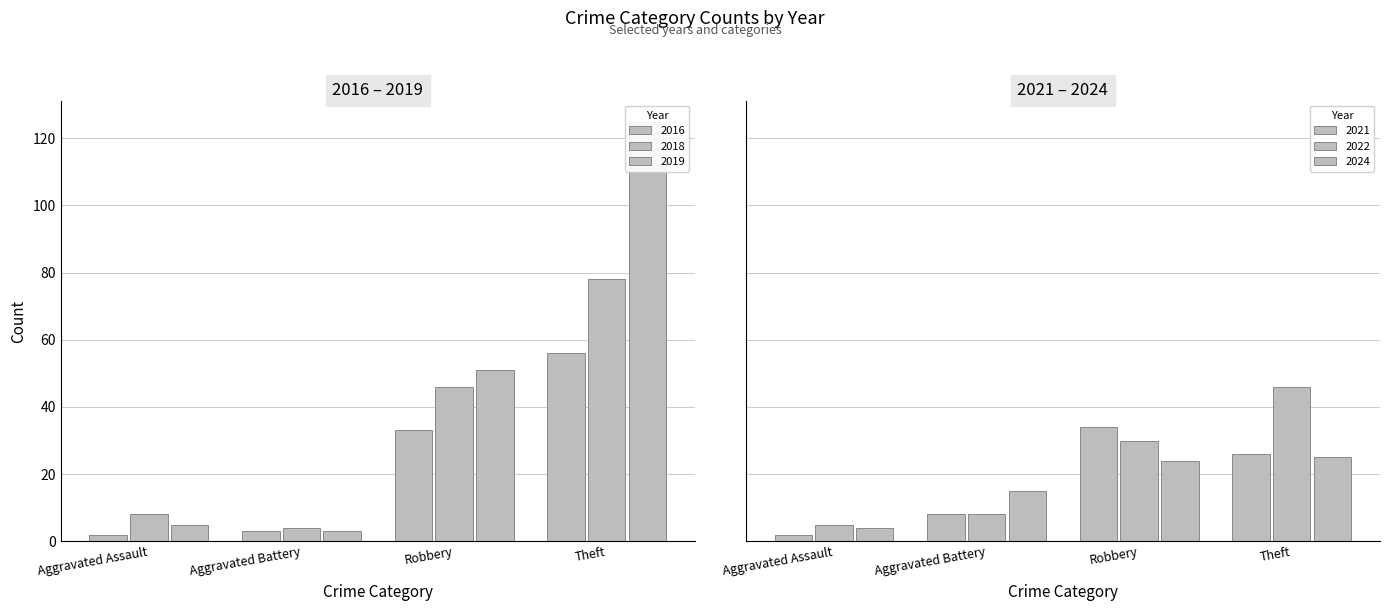

What is the highest value of the 2022 series?

46